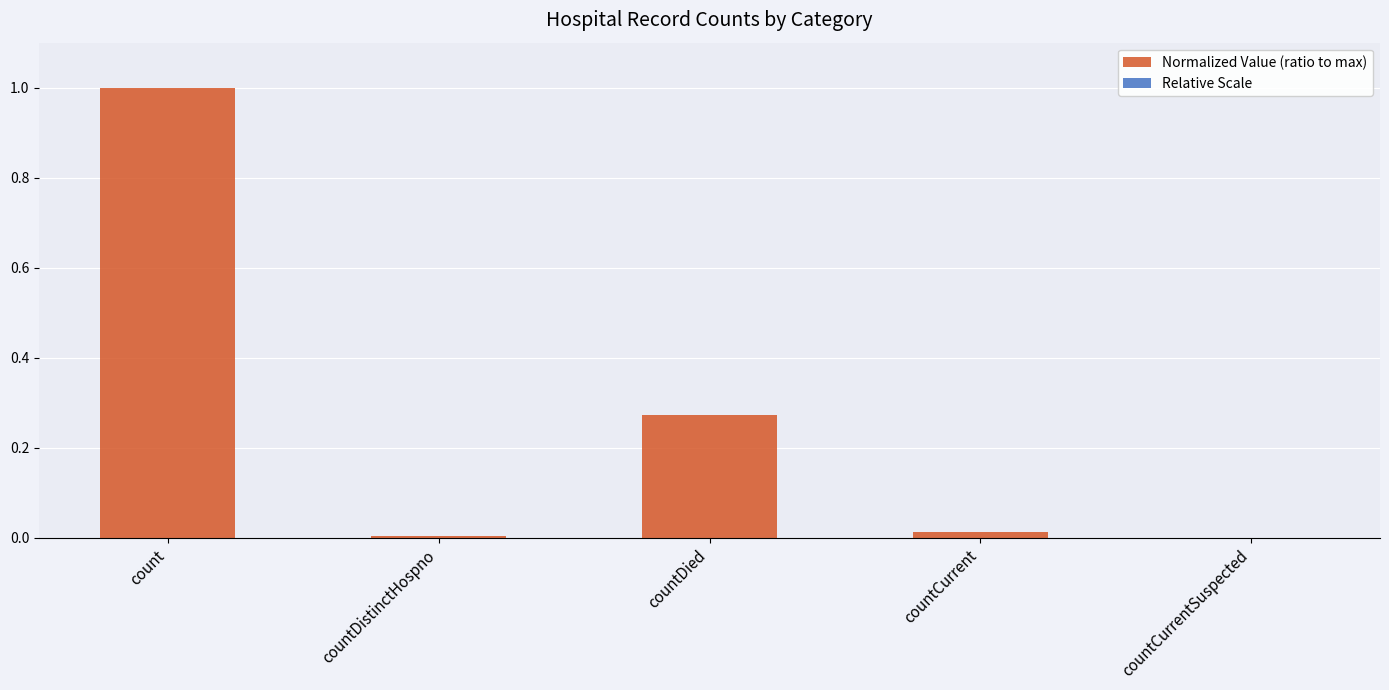

Reading right to left, list all the values displayed in this chart.

Normalized Value (ratio to max): countCurrentSuspected=0.0	countCurrent=0.0	countDied=0.3	countDistinctHospno=0.0	count=1.0
Relative Scale: countCurrentSuspected=0.0	countCurrent=0.0	countDied=0.0	countDistinctHospno=0.0	count=0.0